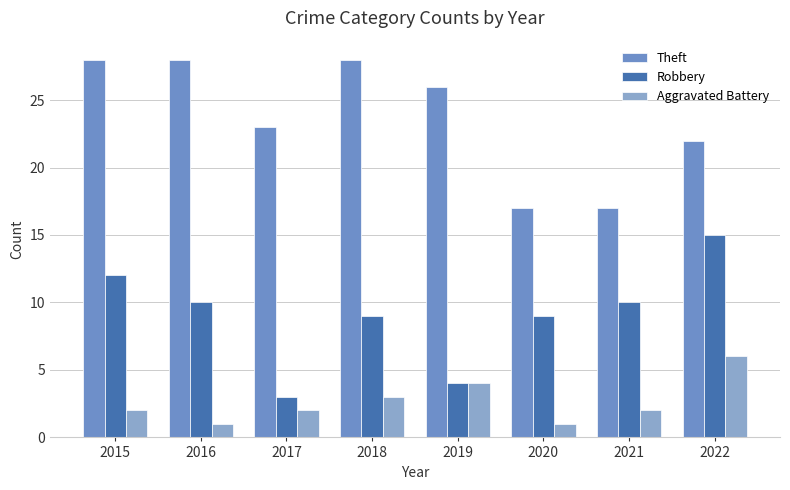

Rank the series by their average value, from lowest to highest.

Aggravated Battery, Robbery, Theft